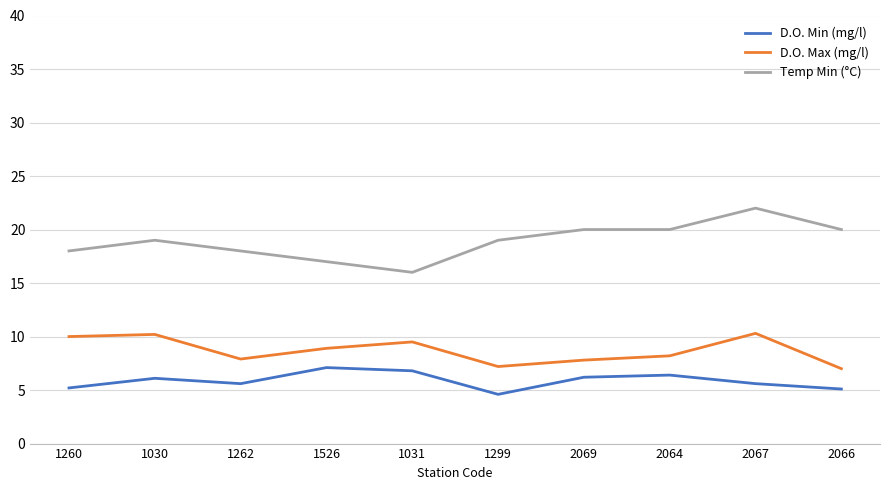

Between 2064 and 2067, which series saw the biggest shift?

D.O. Max (mg/l)